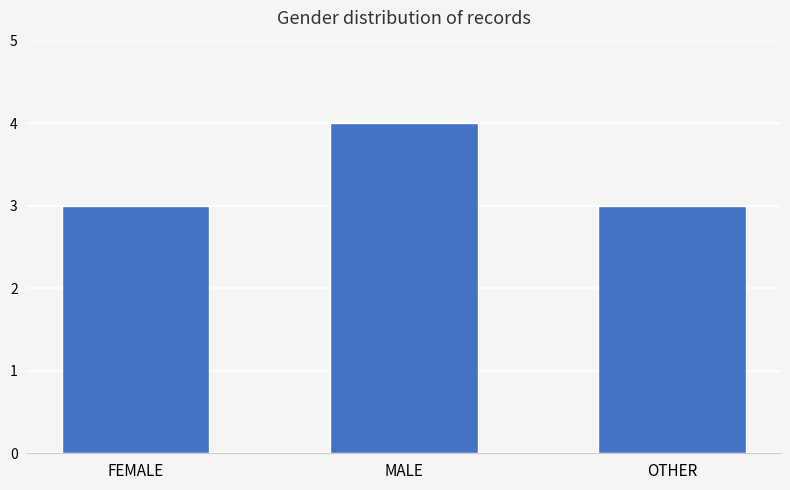

What is the label of the 1st bar from the left?

FEMALE